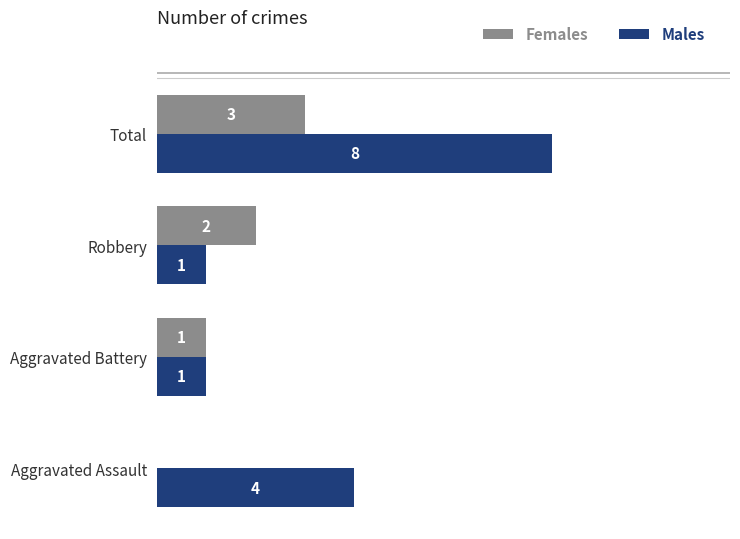

At which category is the sum across all series the highest?

Total